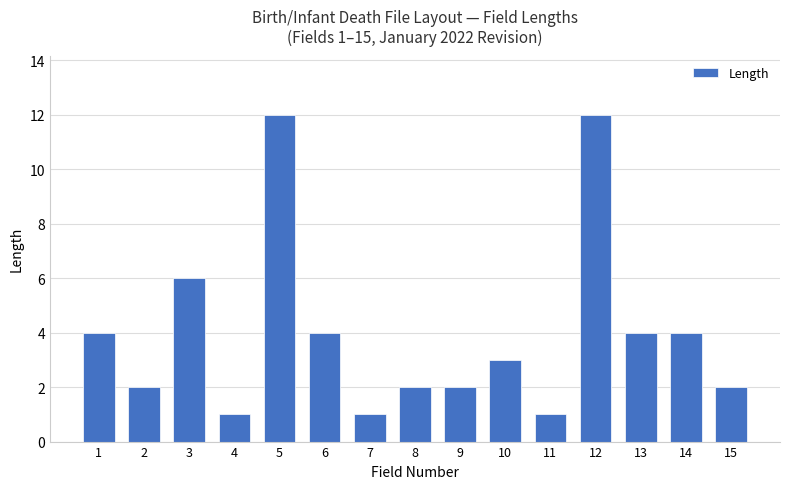

What is the value of the 13th bar from the left?

4